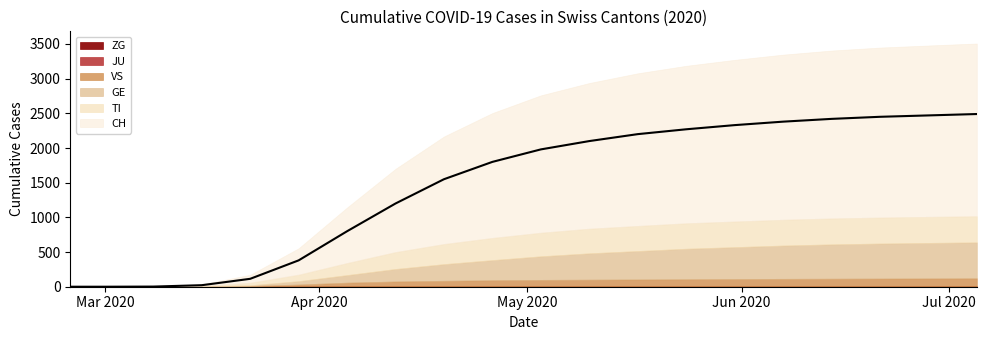

What is the label of the 13th point from the left?

2020-05-17